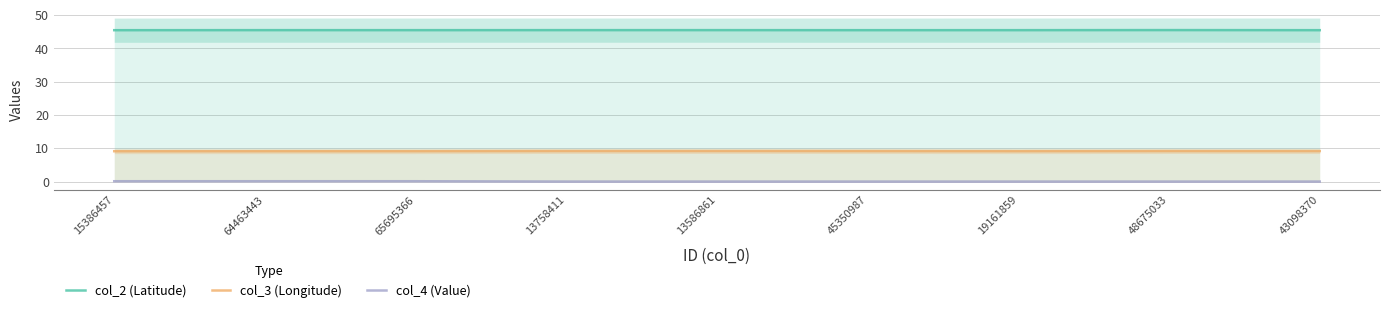

Between 15386457 and 45350987, which is larger?

45350987